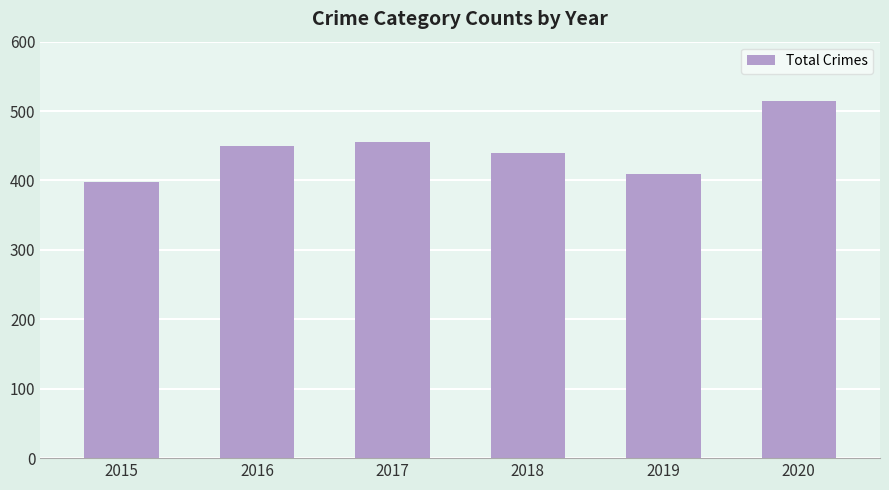

What is the change in value from 2018 to 2020?

+74